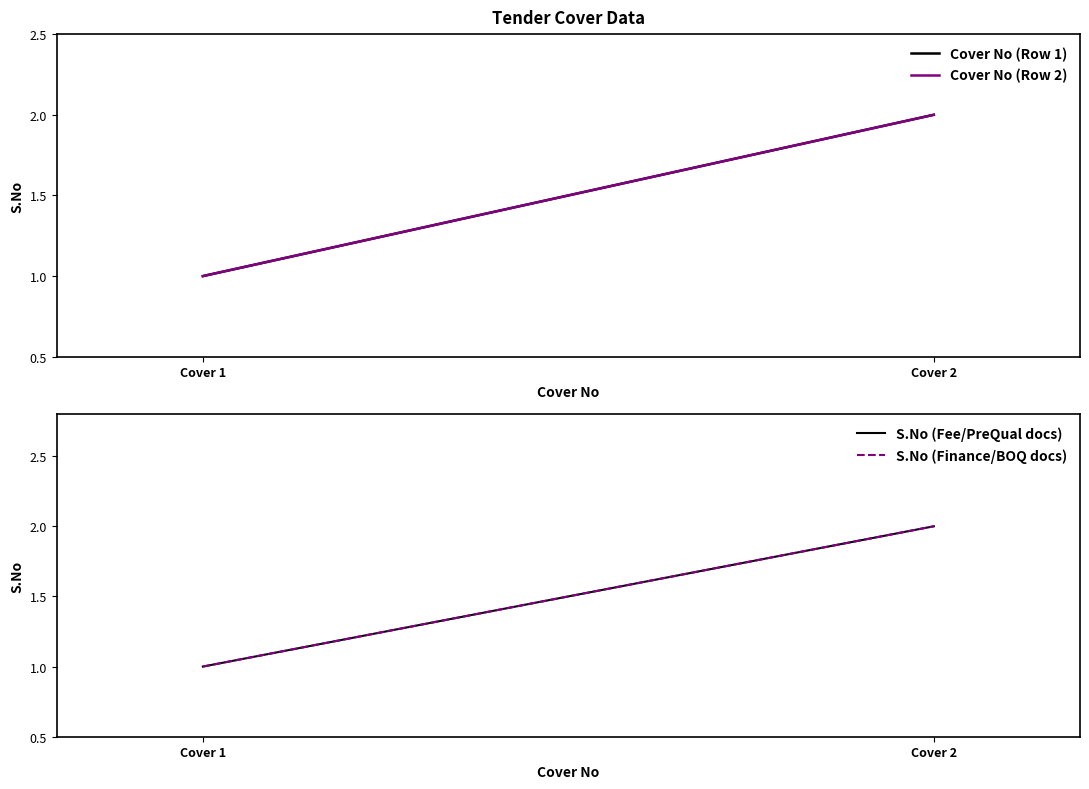

How many Cover No (Row 1) values are between 1 and 2?

2